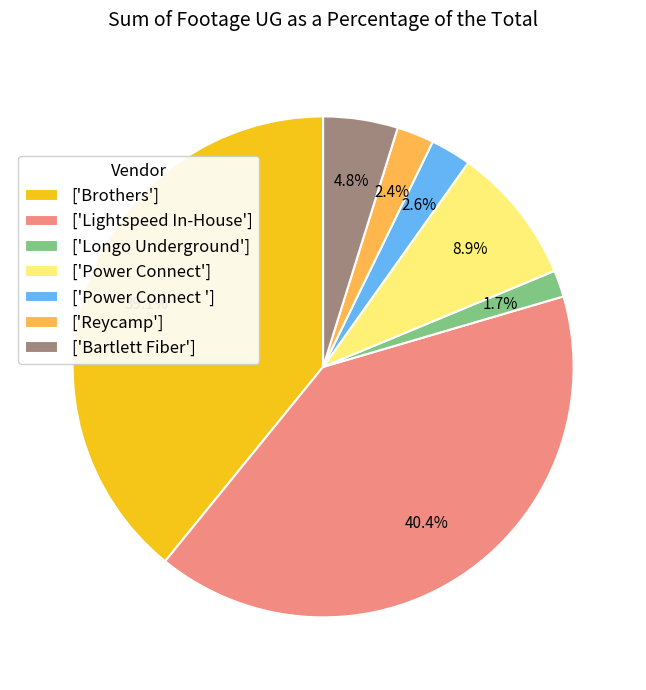

What is the ratio of the value at ['Brothers'] to the value at ['Power Connect']?

4.4